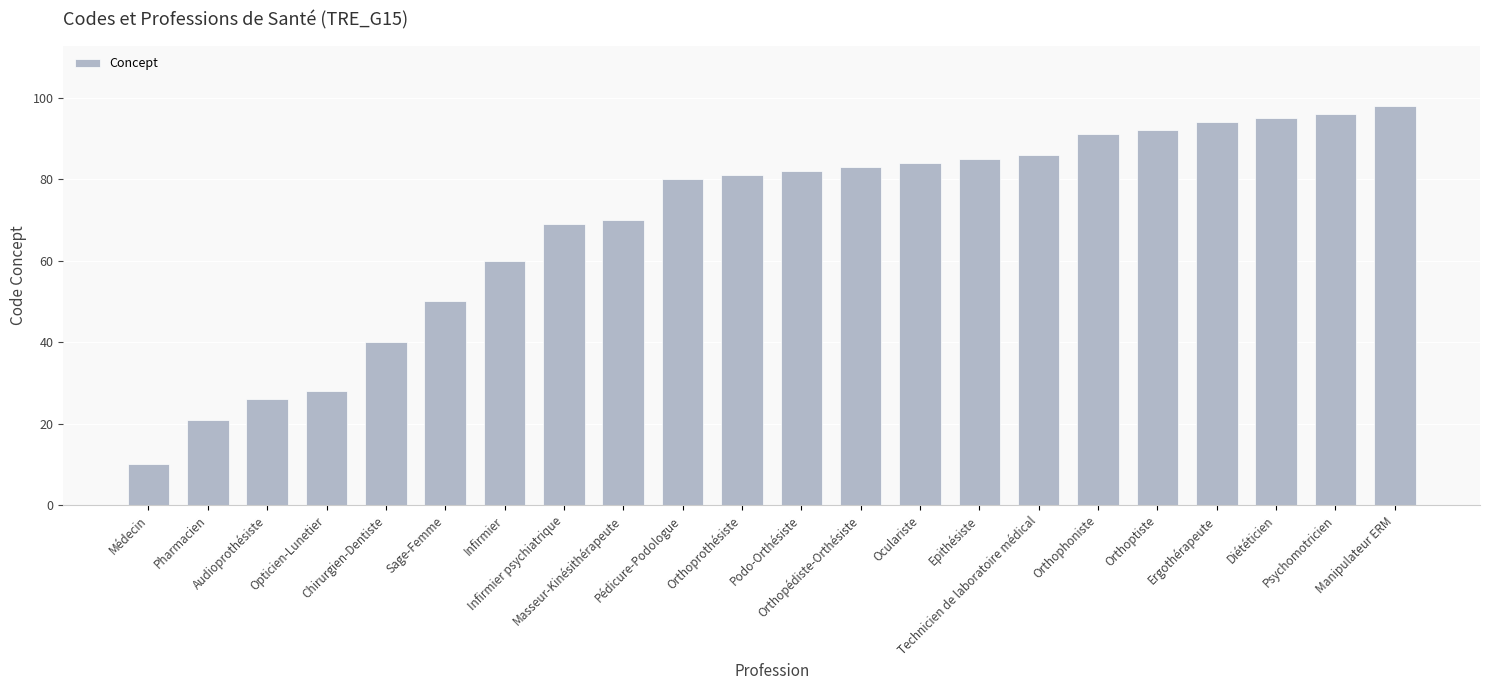

Rank the categories by value from highest to lowest.

Manipulateur ERM, Psychomotricien, Diététicien, Ergothérapeute, Orthoptiste, Orthophoniste, Technicien de laboratoire médical, Epithésiste, Oculariste, Orthopédiste-Orthésiste, Podo-Orthésiste, Orthoprothésiste, Pédicure-Podologue, Masseur-Kinésithérapeute, Infirmier psychiatrique, Infirmier, Sage-Femme, Chirurgien-Dentiste, Opticien-Lunetier, Audioprothésiste, Pharmacien, Médecin